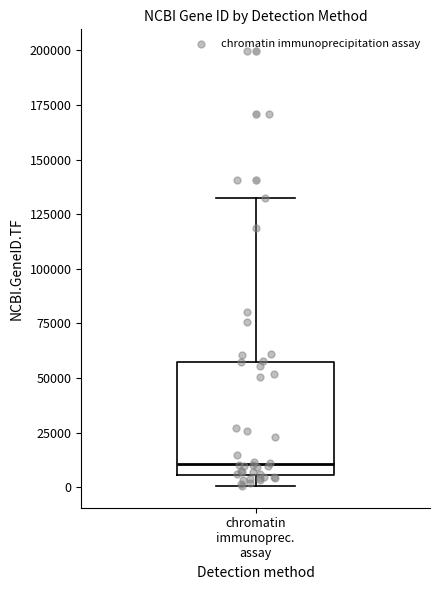

Read this box plot against the y-axis: the position of the median line, the range covered by the box, and the ends of both whiskers. The values are not printed on the chart, so give them approximately, as read against the axis.

median 10000, box 5000 to 55000, whiskers 0 to 135000